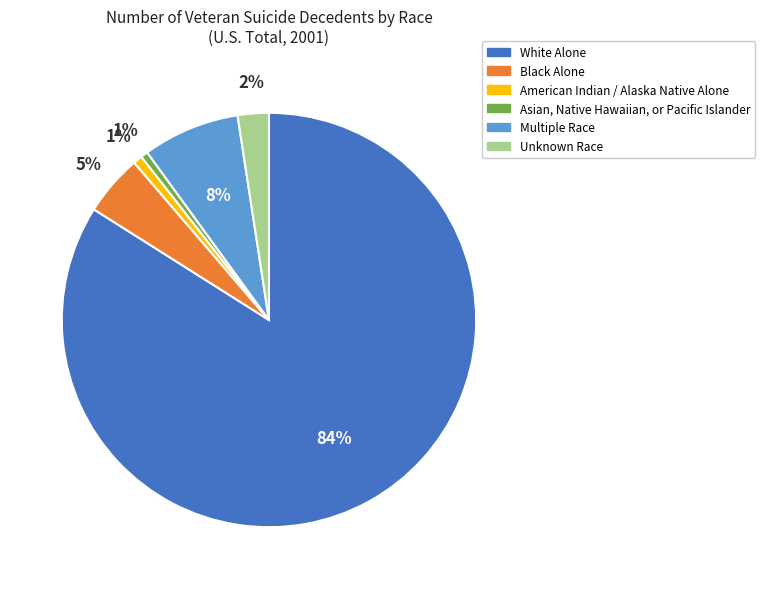

Do White Alone and Black Alone together represent more than half of the pie?

Yes